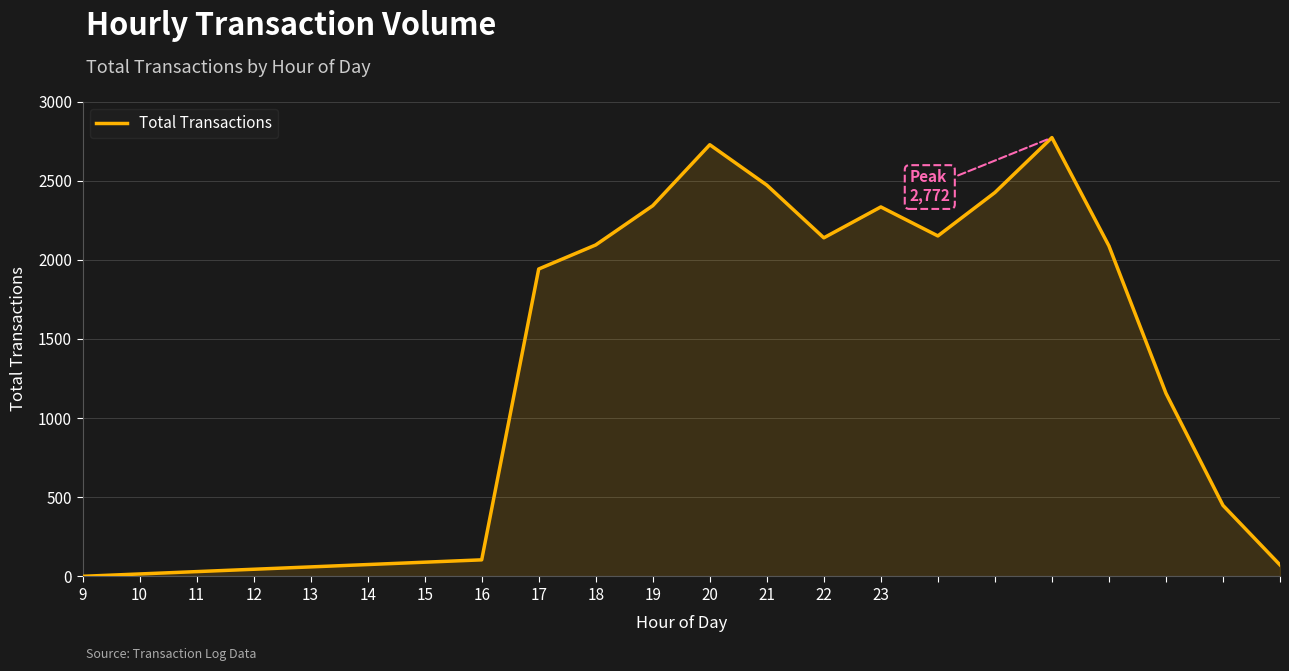

What is the greatest value displayed?

2772